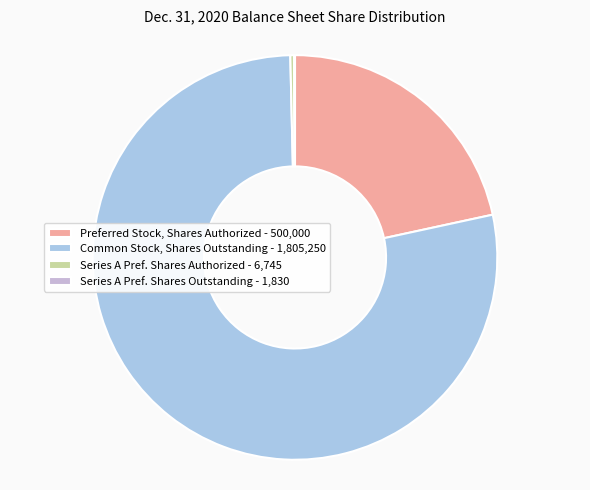

To the nearest percent, what is the average slice percentage?

25%